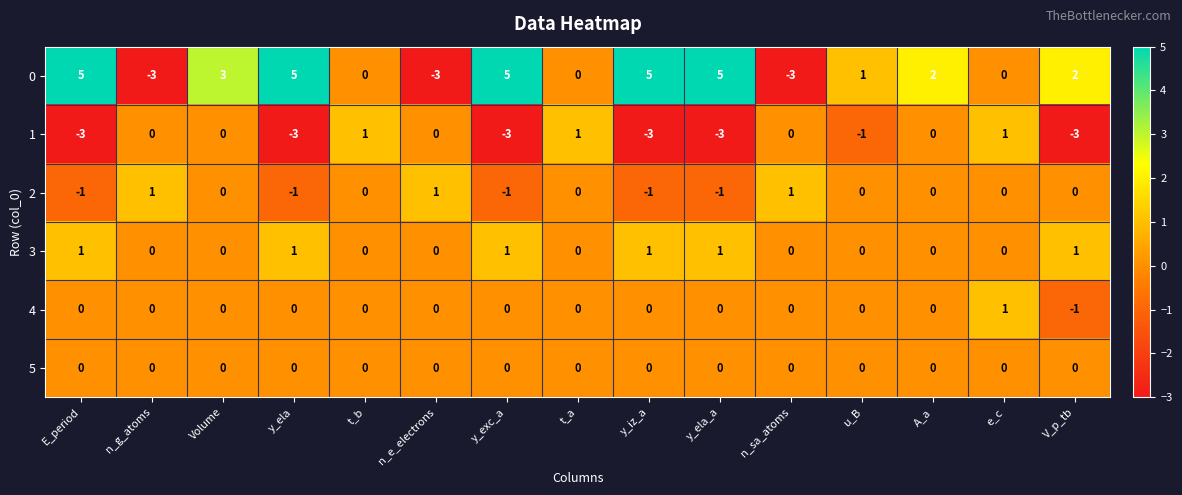

What is the maximum value shown in the chart?

5